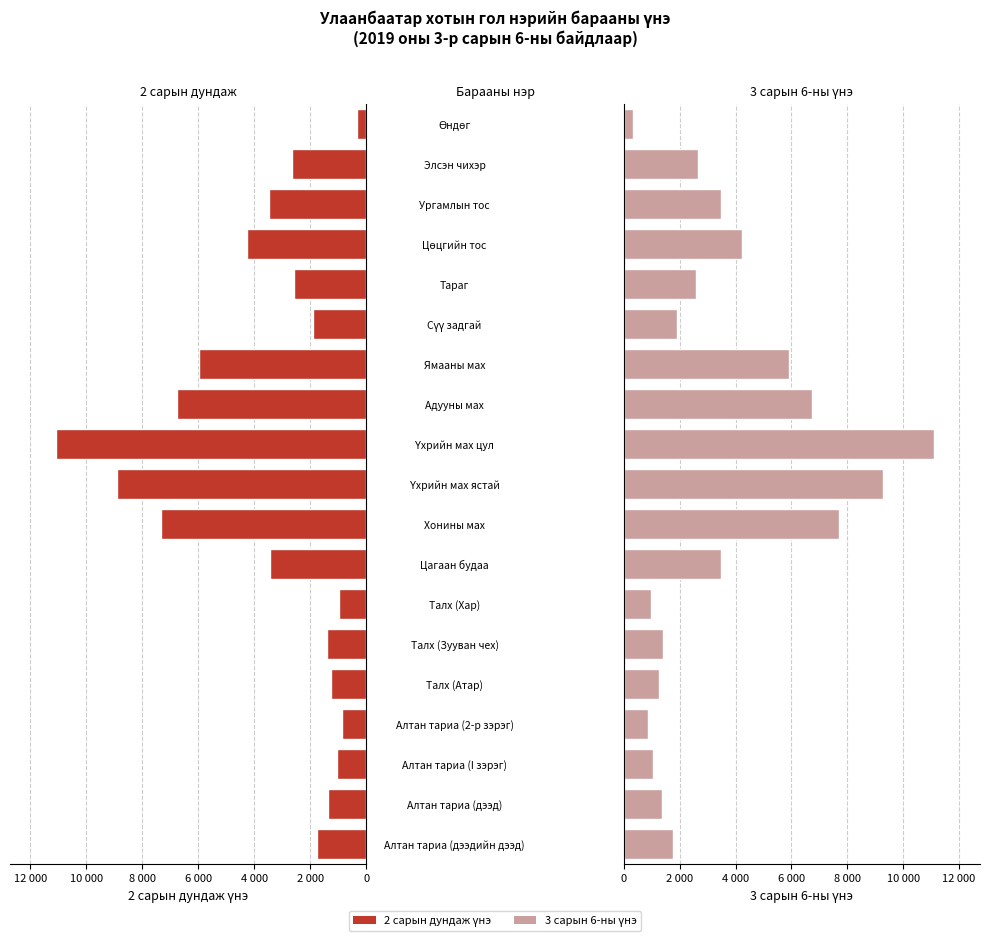

At how many categories does at least one series exceed 10514?

1